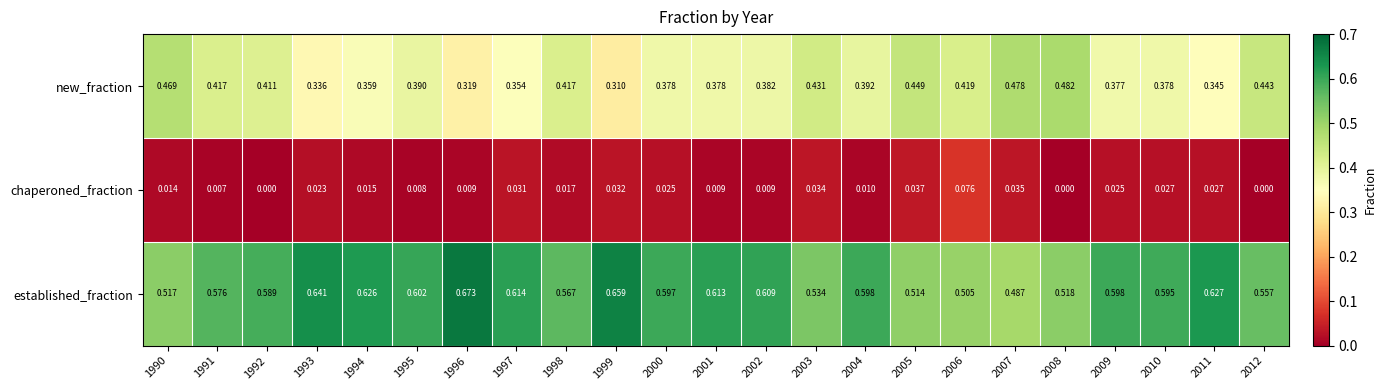

At how many categories does at least one series exceed 0?

23